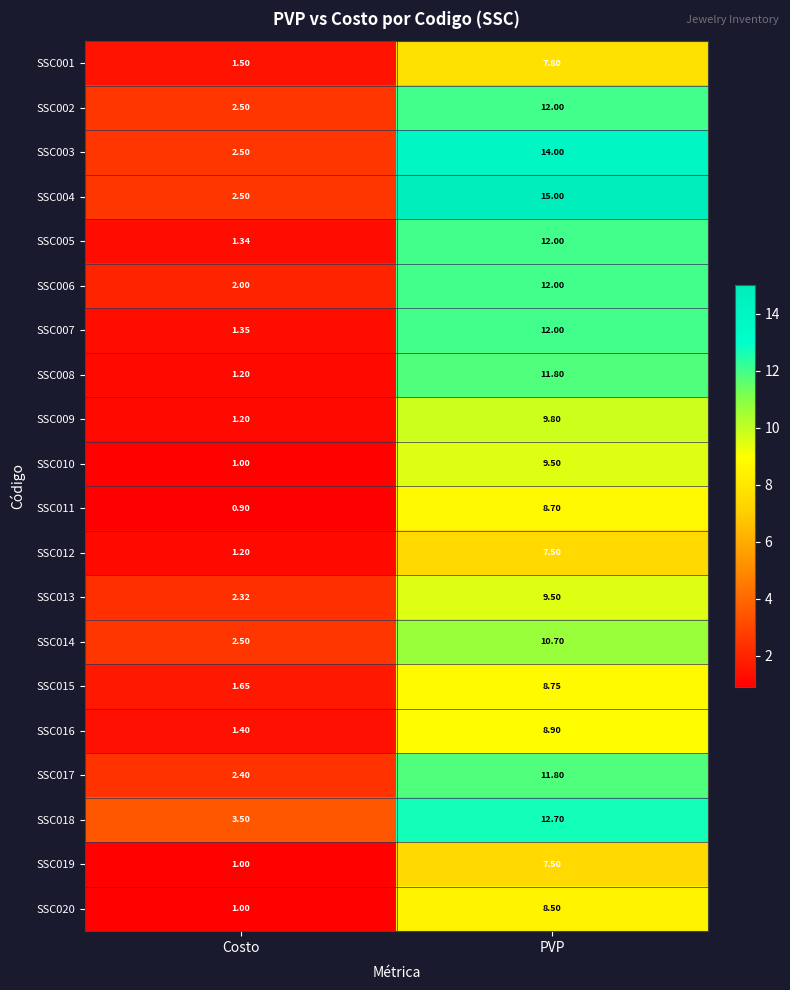

Between Costo and PVP, which series saw the biggest shift?

SSC004